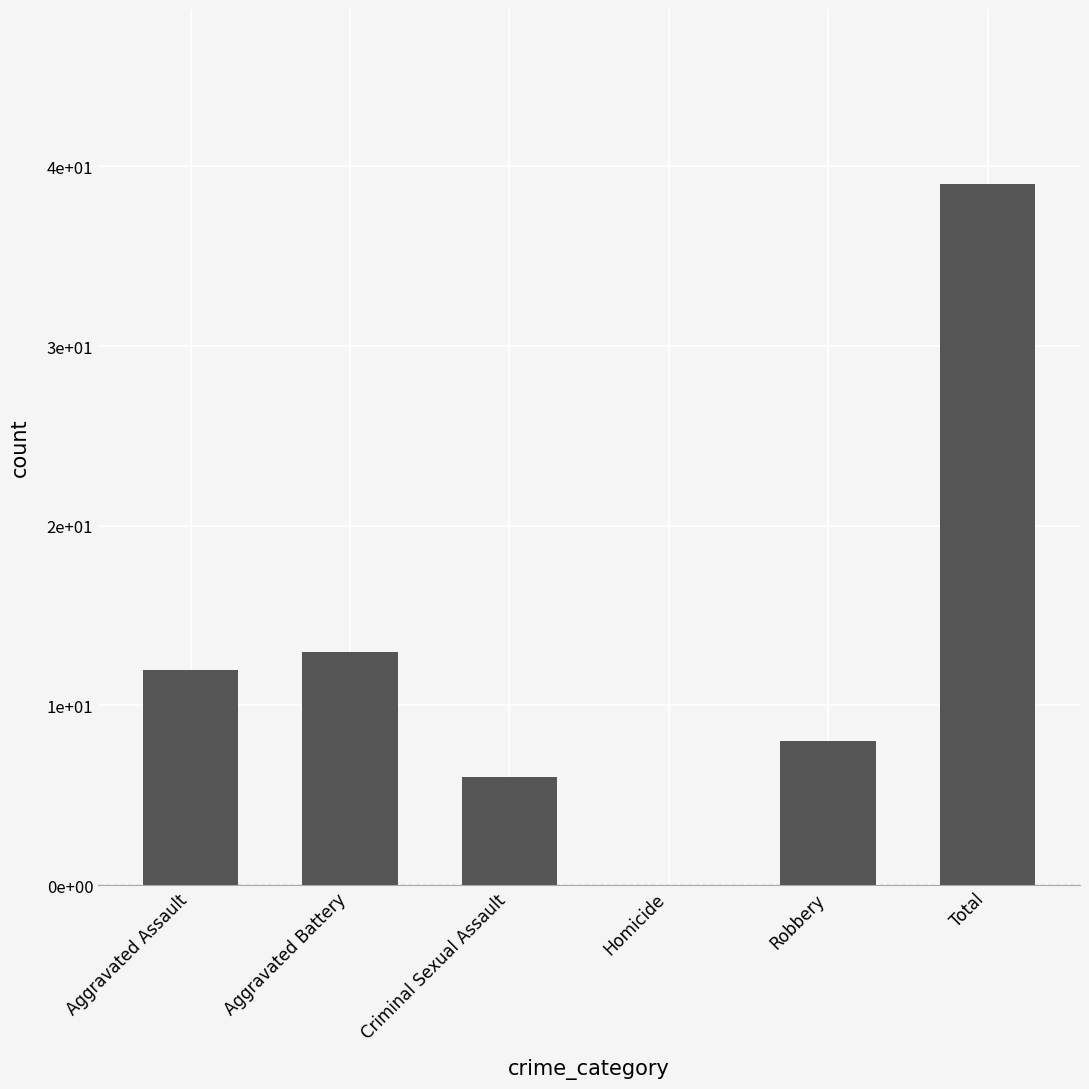

Are the bars horizontal?

No